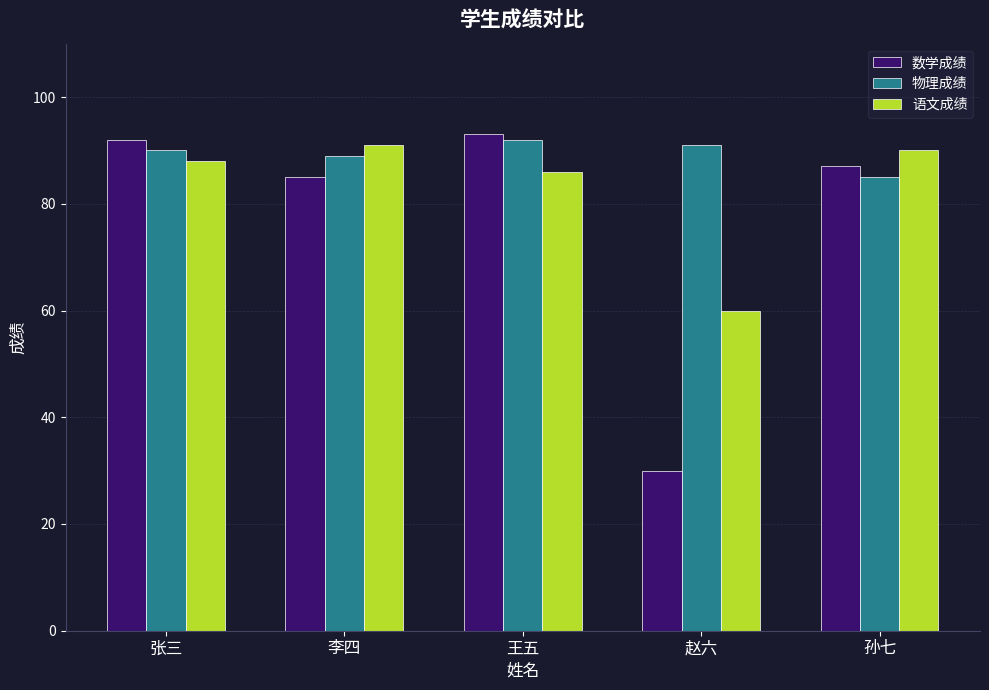

What are all the series names shown in the legend?

数学成绩, 物理成绩, 语文成绩